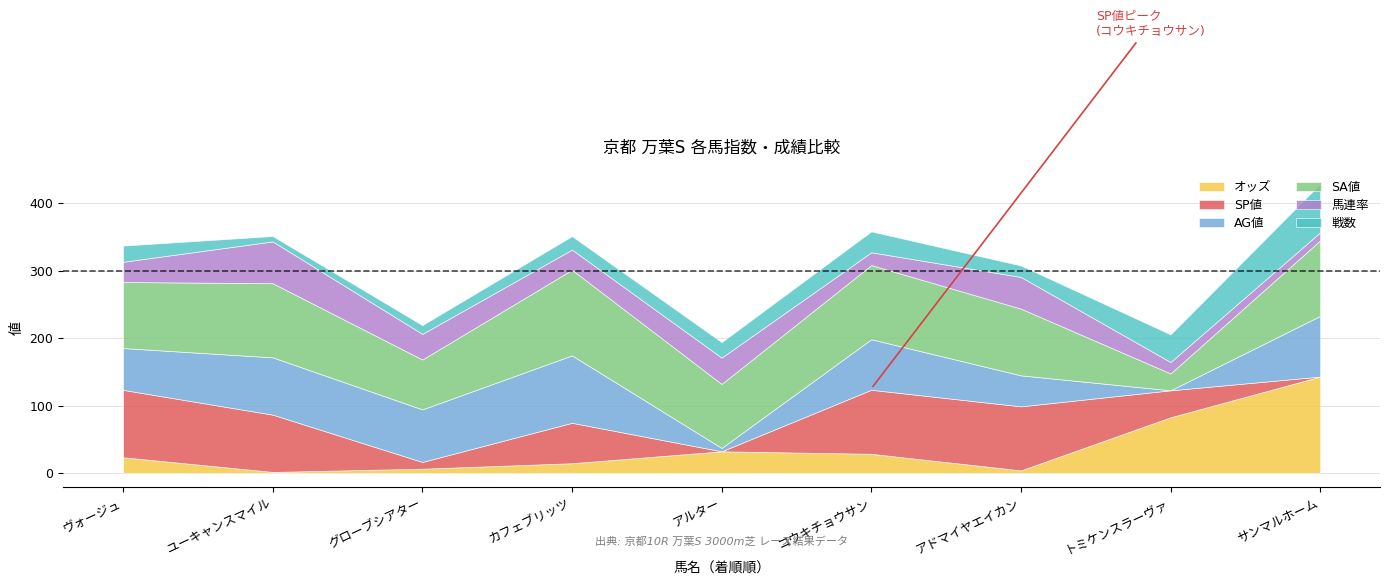

At which category does SA値 reach its first local peak?

ユーキャンスマイル